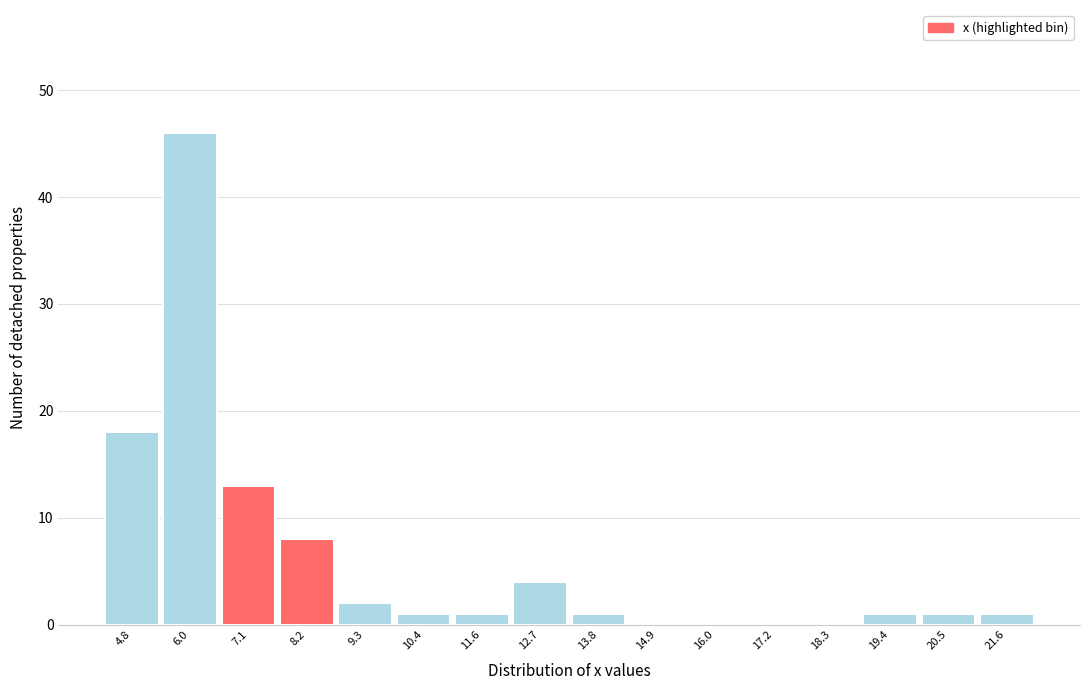

Over which range of the x-axis is the bar tallest?

5.4 to 6.6